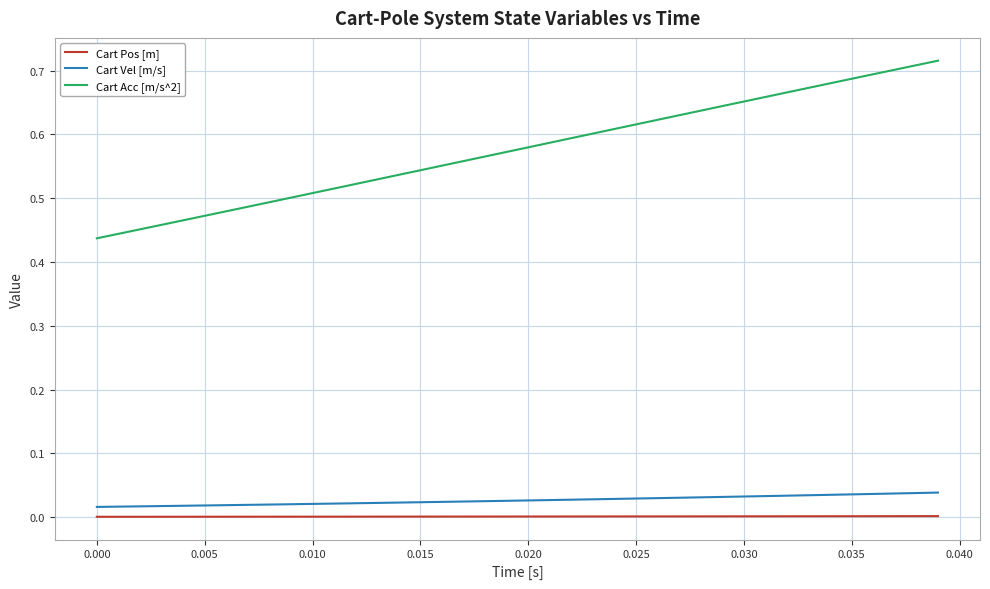

True or false: Cart Pos [m] and Cart Vel [m/s] intersect in this chart.

False